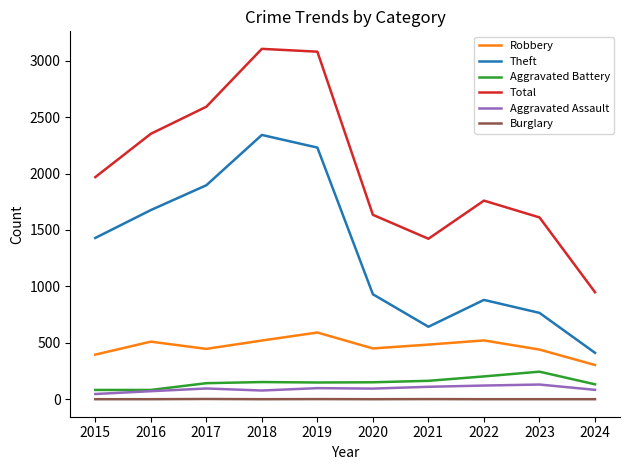

True or false: Burglary and Aggravated Assault intersect in this chart.

False